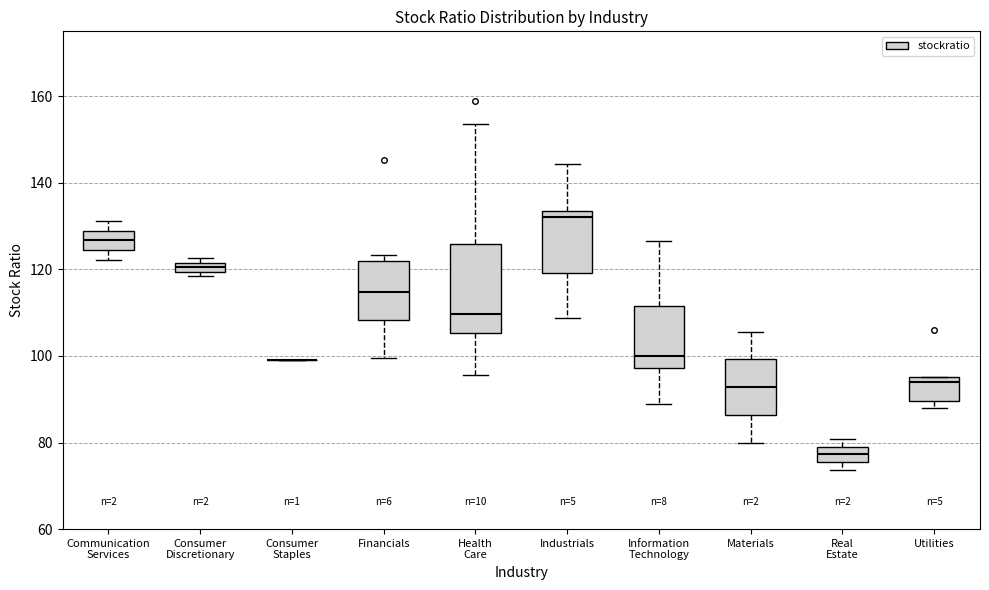

Where does the lower whisker of the box for Information Technology end on the y-axis? The values are not printed on the chart, so give them approximately, as read against the axis.

88